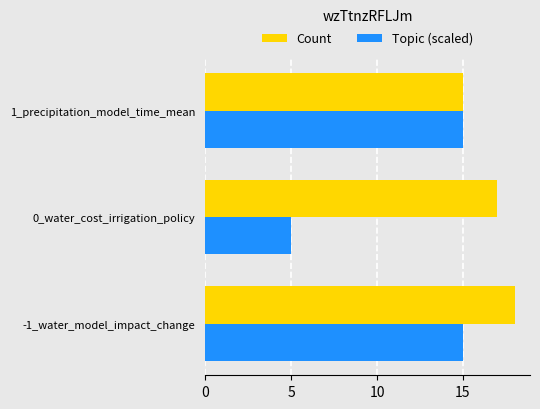

Rank the series at 0_water_cost_irrigation_policy from highest to lowest value.

Count, Topic (scaled)